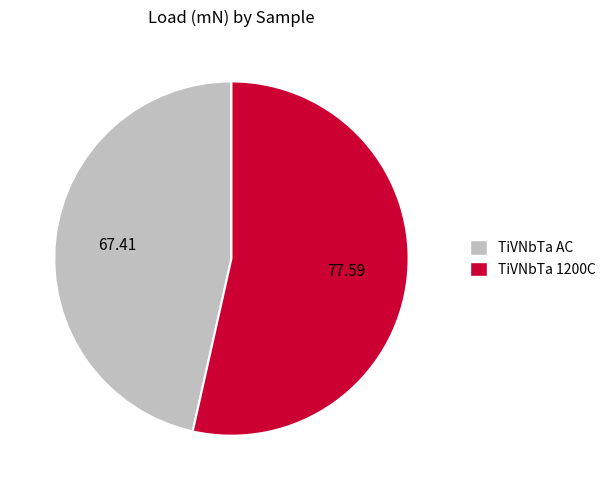

Rank the categories by value from lowest to highest.

TiVNbTa AC, TiVNbTa 1200C